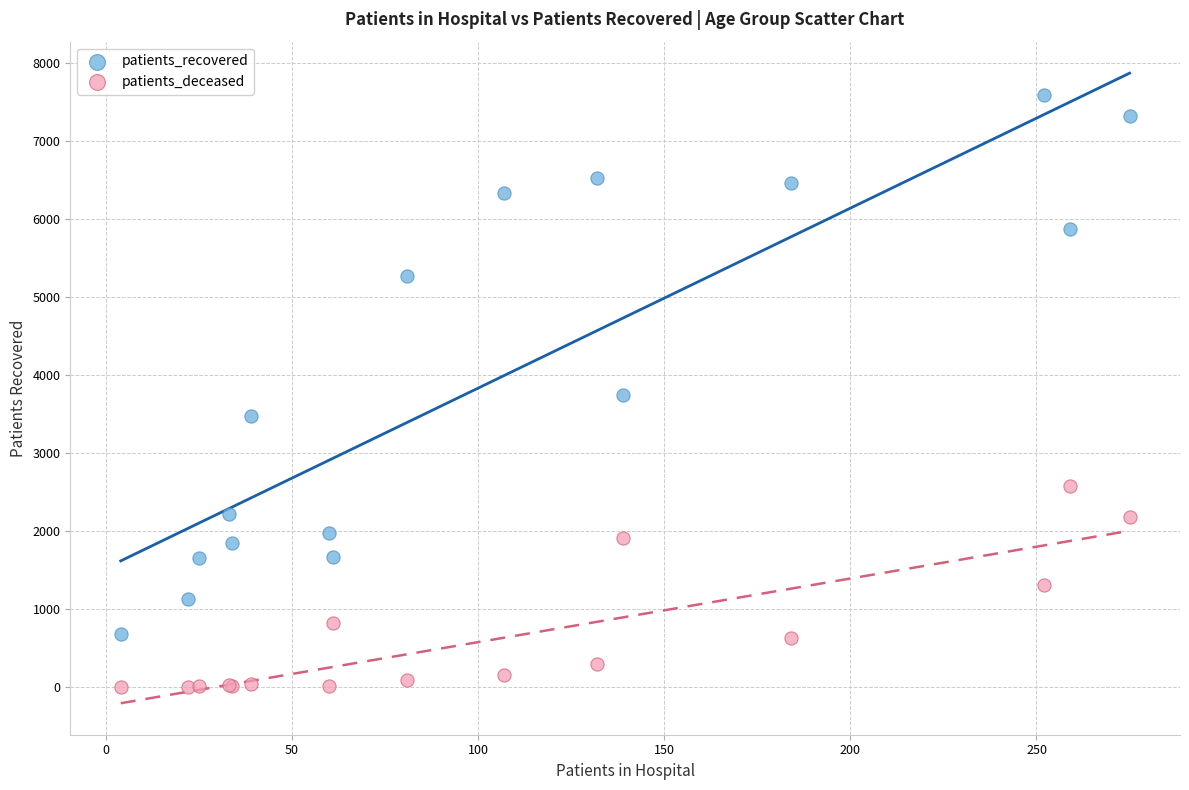

What are all the series names shown in the legend?

patients_recovered, patients_deceased